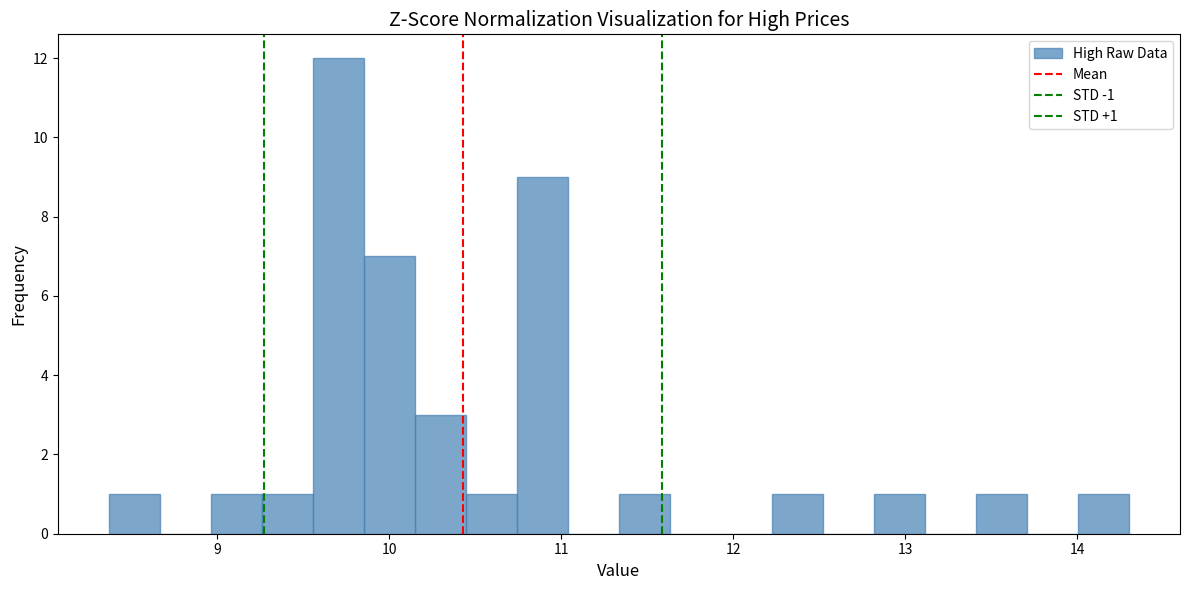

Read against the x-axis, roughly where is the centre of the tallest bar?

9.7